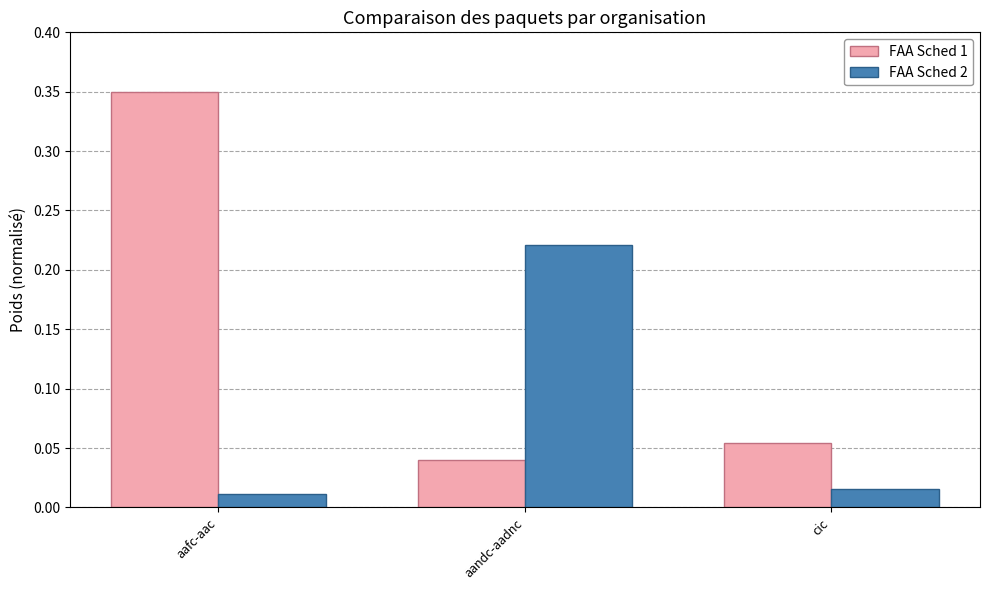

Rank the series at aandc-aadnc from lowest to highest value.

FAA Sched 1, FAA Sched 2